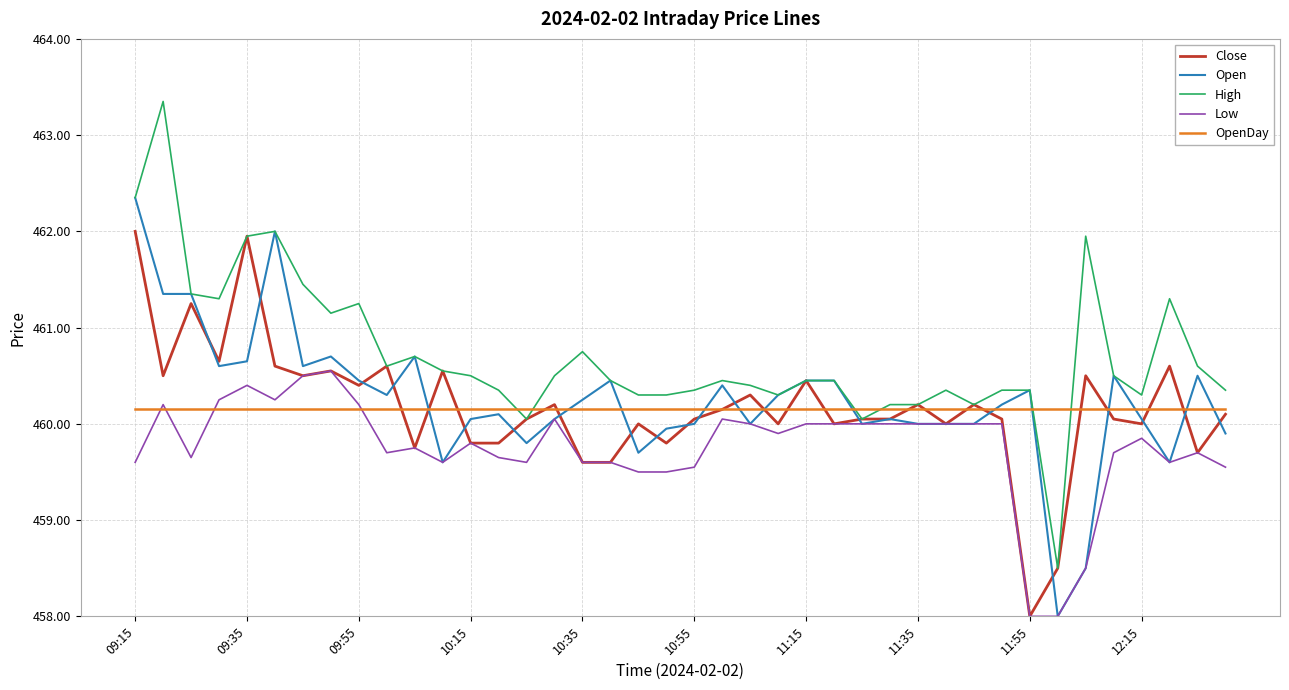

What is the highest value of the High series?

463.4